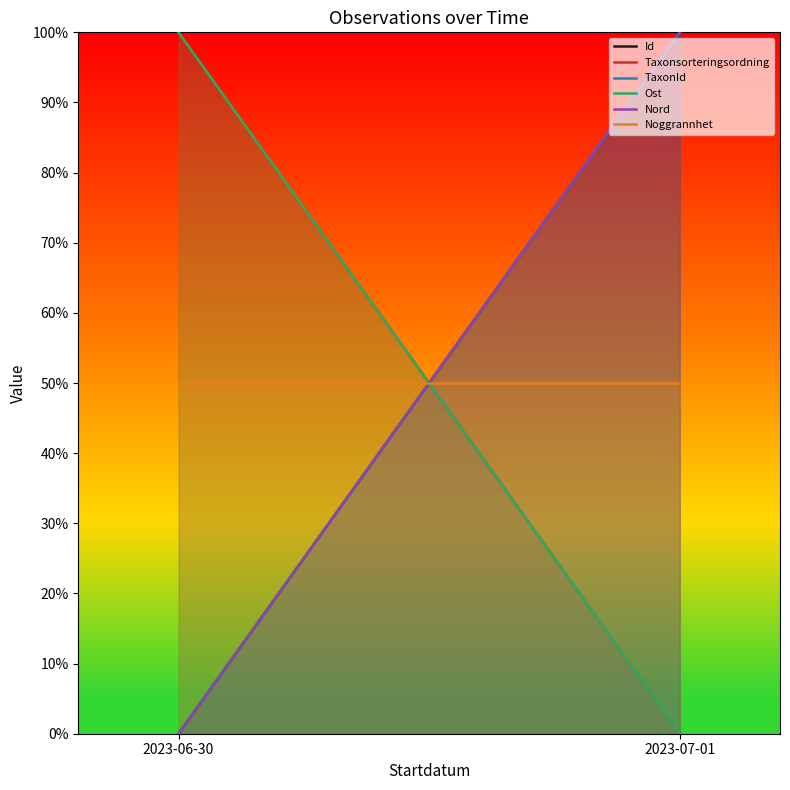

At how many categories does at least one series exceed 14?

2